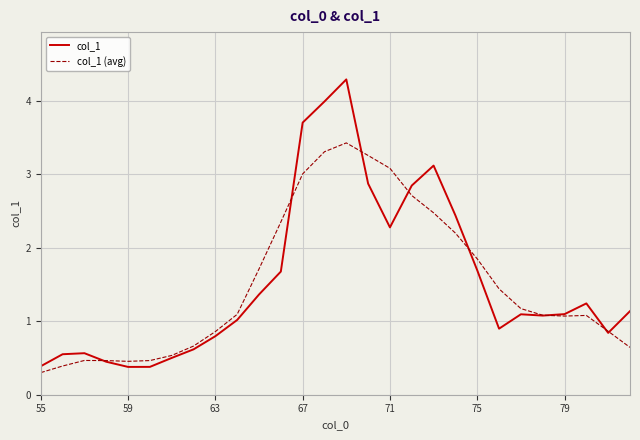

Rank the series by their maximum value, from highest to lowest.

col_1, col_1 (avg)